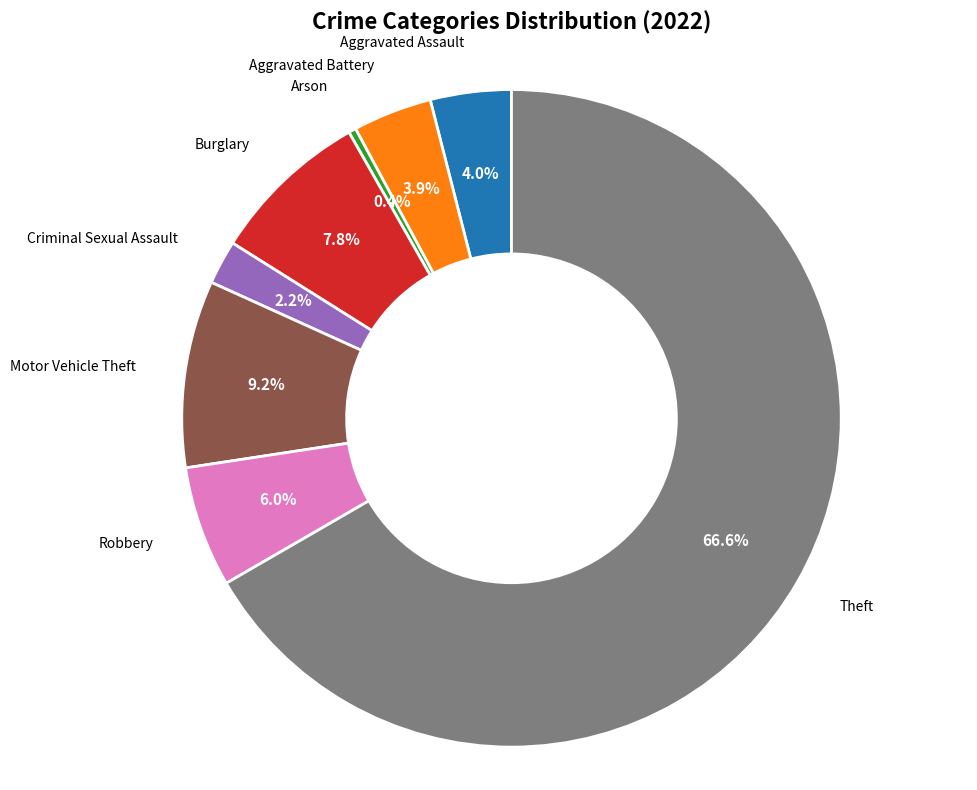

Does Criminal Sexual Assault represent more than half of the total?

No